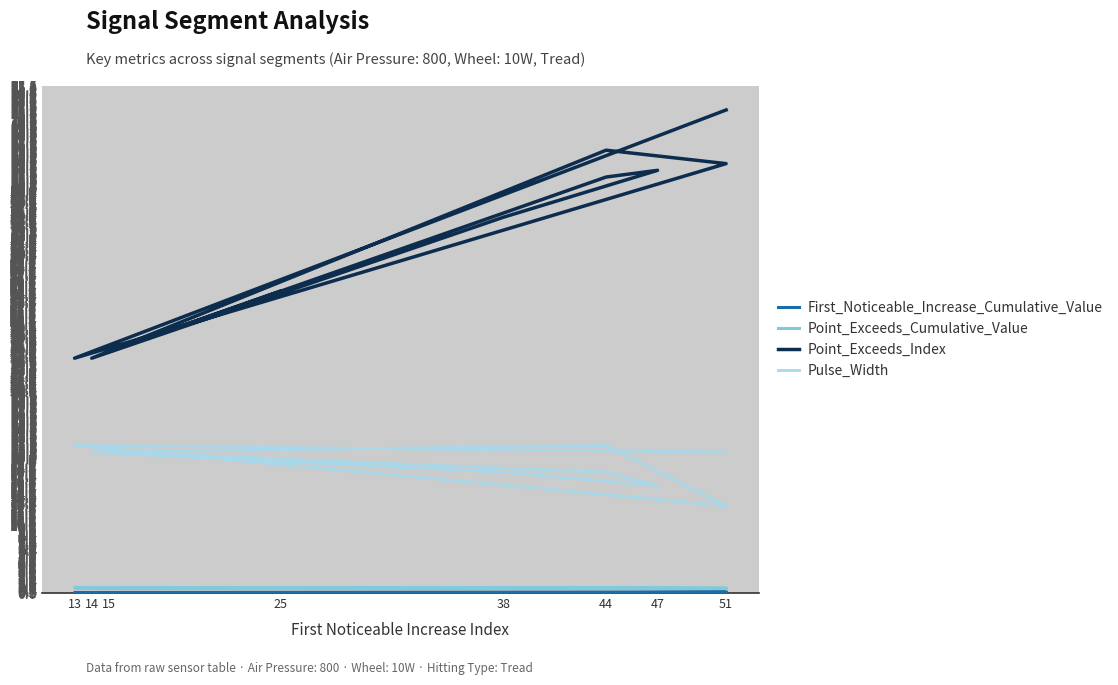

Is it true that First_Noticeable_Increase_Cumulative_Value equals 0.1 at 38?

False